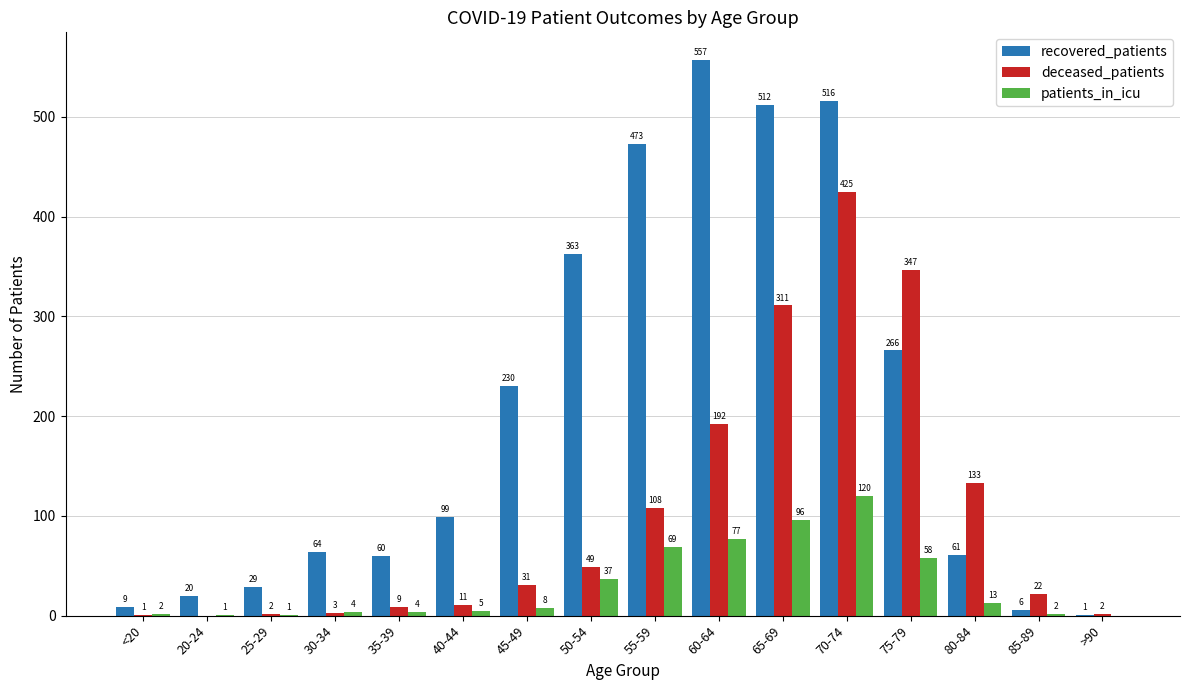

Reading left to right, what are all the values shown in this chart?

recovered_patients: <20=9	20-24=20	25-29=29	30-34=64	35-39=60	40-44=99	45-49=230	50-54=363	55-59=473	60-64=557	65-69=512	70-74=516	75-79=266	80-84=61	85-89=6	>90=1
deceased_patients: <20=1	20-24=0	25-29=2	30-34=3	35-39=9	40-44=11	45-49=31	50-54=49	55-59=108	60-64=192	65-69=311	70-74=425	75-79=347	80-84=133	85-89=22	>90=2
patients_in_icu: <20=2	20-24=1	25-29=1	30-34=4	35-39=4	40-44=5	45-49=8	50-54=37	55-59=69	60-64=77	65-69=96	70-74=120	75-79=58	80-84=13	85-89=2	>90=0